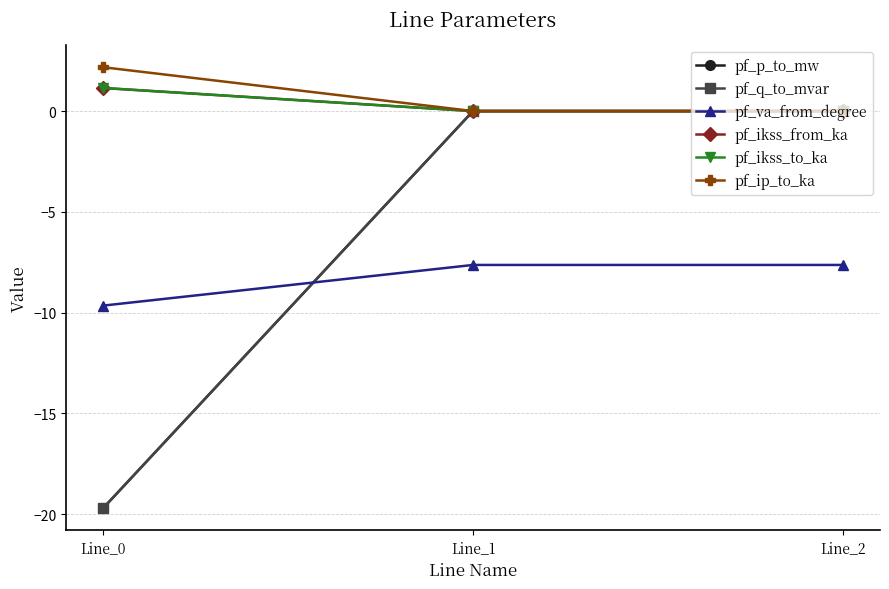

What is the sum of all pf_p_to_mw values?

-19.7